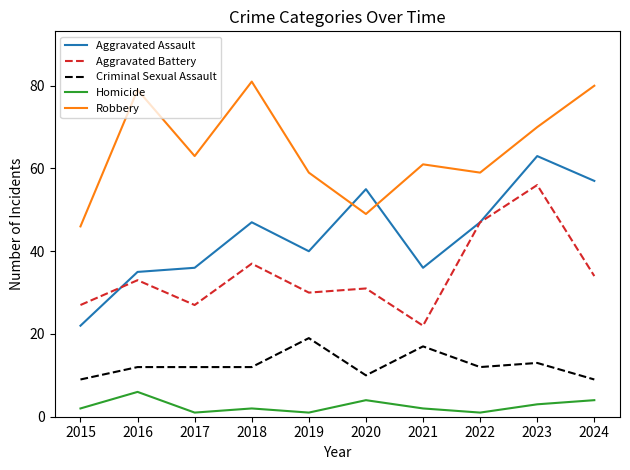

List the series in order of their peak value, highest first.

Robbery, Aggravated Assault, Aggravated Battery, Criminal Sexual Assault, Homicide